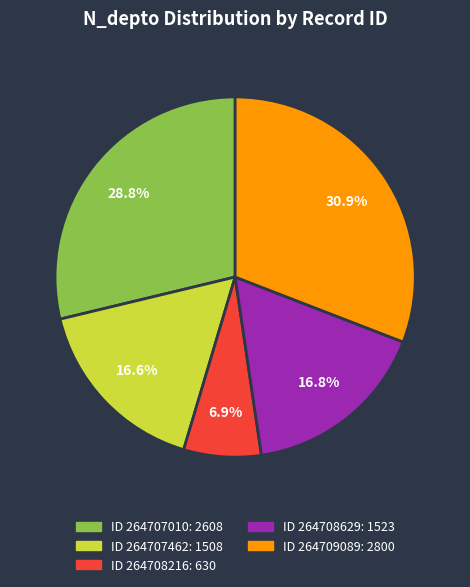

Combined, what portion of the pie is ID 264707462: 1508 and ID 264708629: 1523?

33.4%